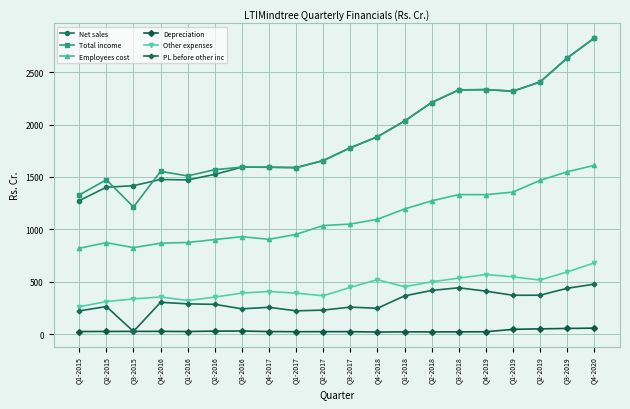

What are all the series names shown in the legend?

Net sales, Total income, Employees cost, Depreciation, Other expenses, PL before other inc